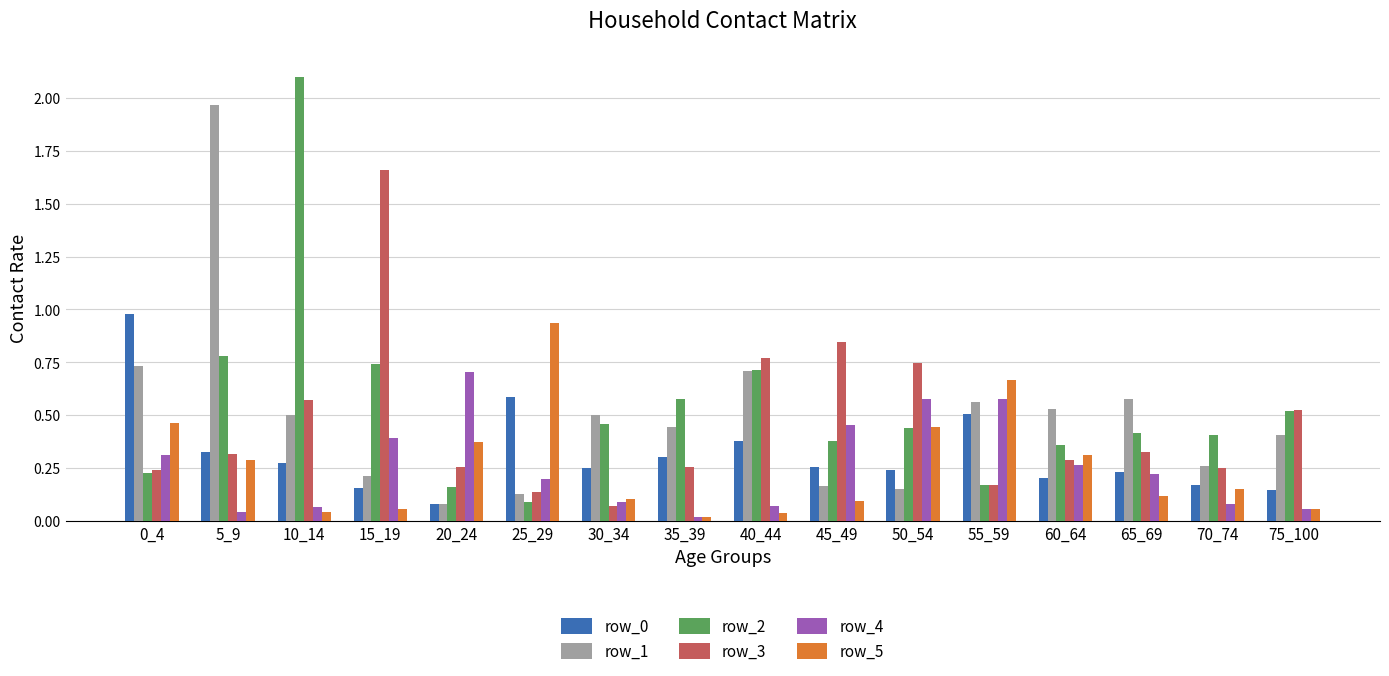

What is the sum of all row_5 values?

4.1